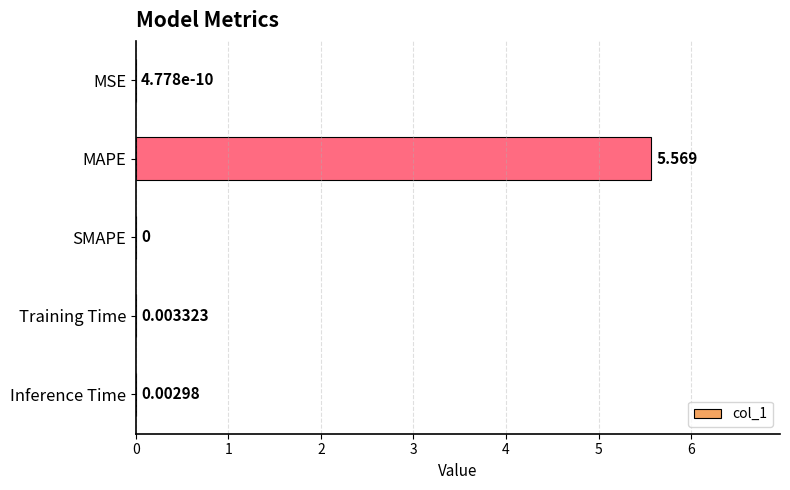

How many data points are above 0?

4